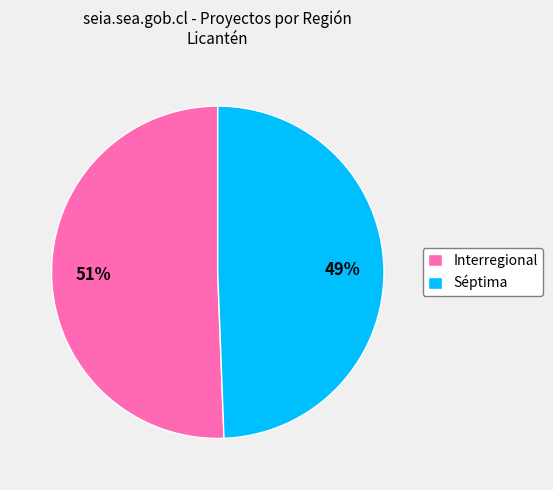

To the nearest percent, what percentage of the pie is Interregional?

51%